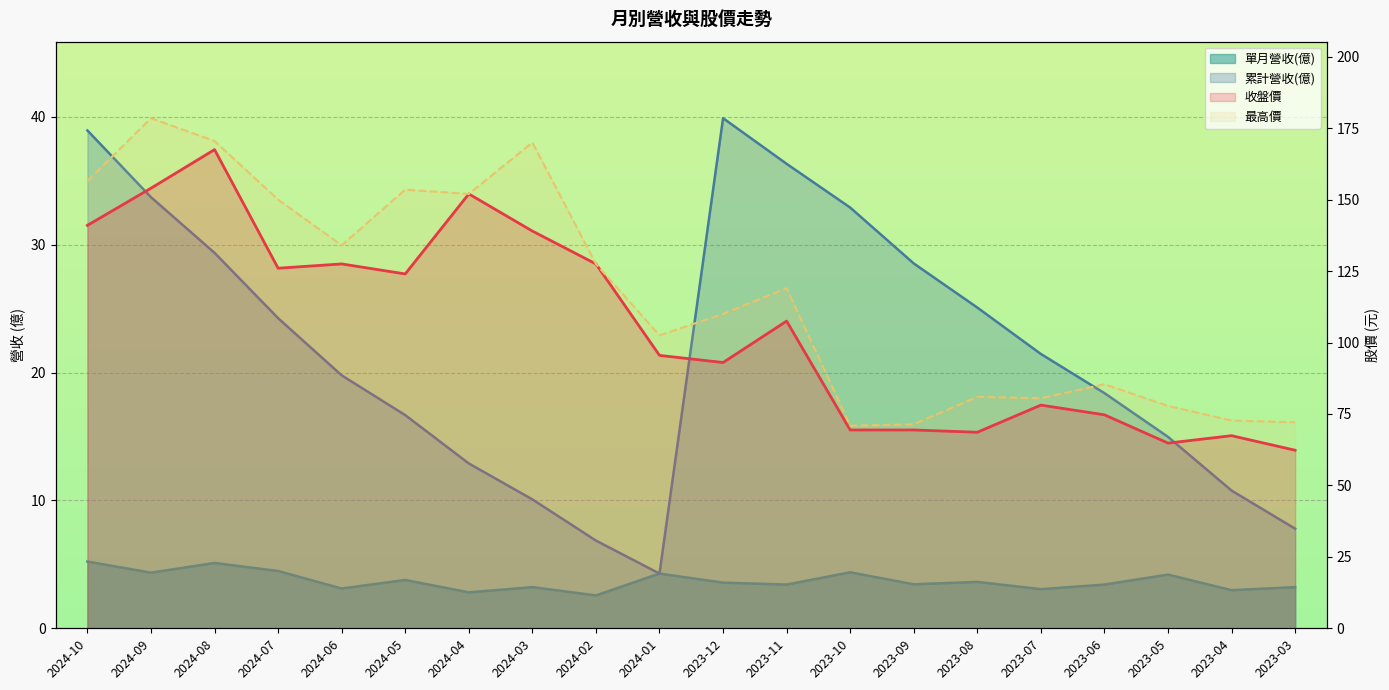

Is the value of 收盤價 at 2024-08 greater than the value of 累計營收(億) at 2024-06?

Yes